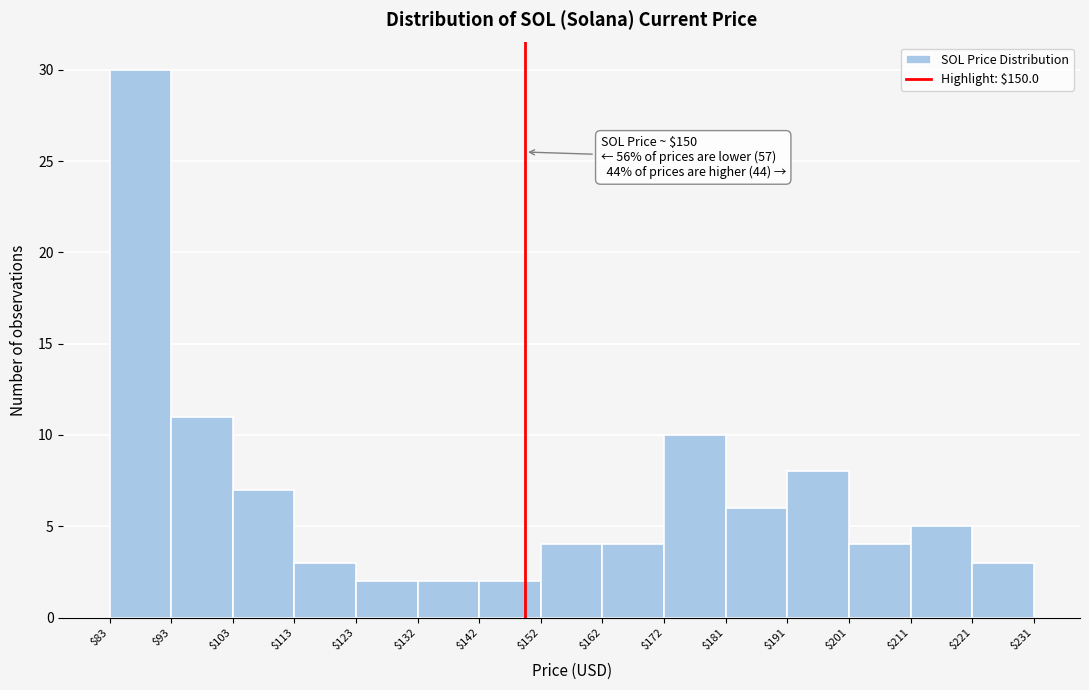

Which range on the x-axis has the tallest bar?

$83 to $93